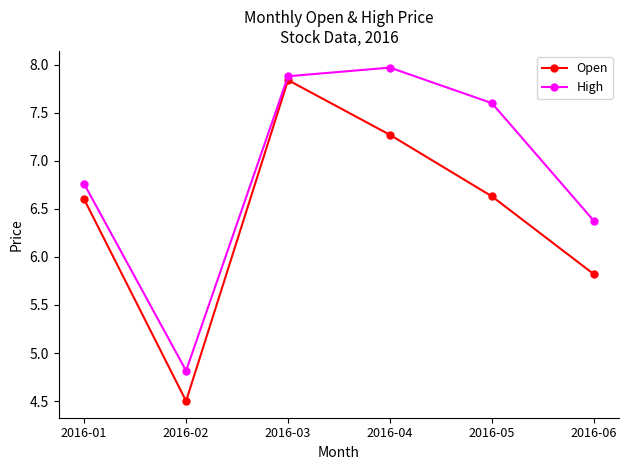

List the series in order of their peak value, lowest first.

Open, High